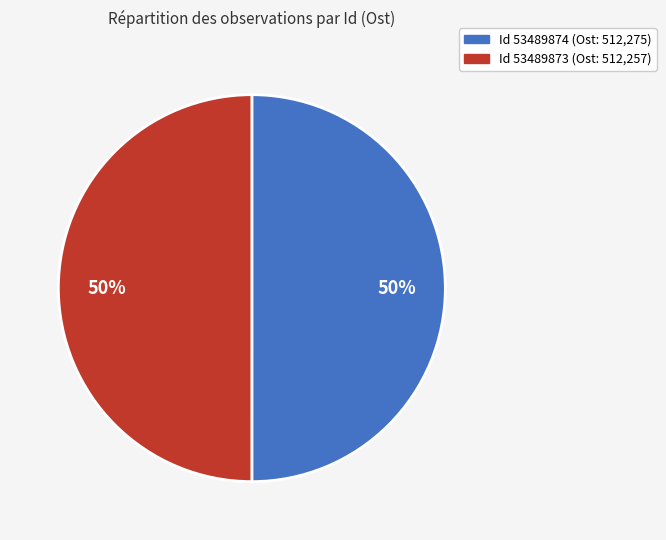

To the nearest percent, what is the average slice percentage?

50%